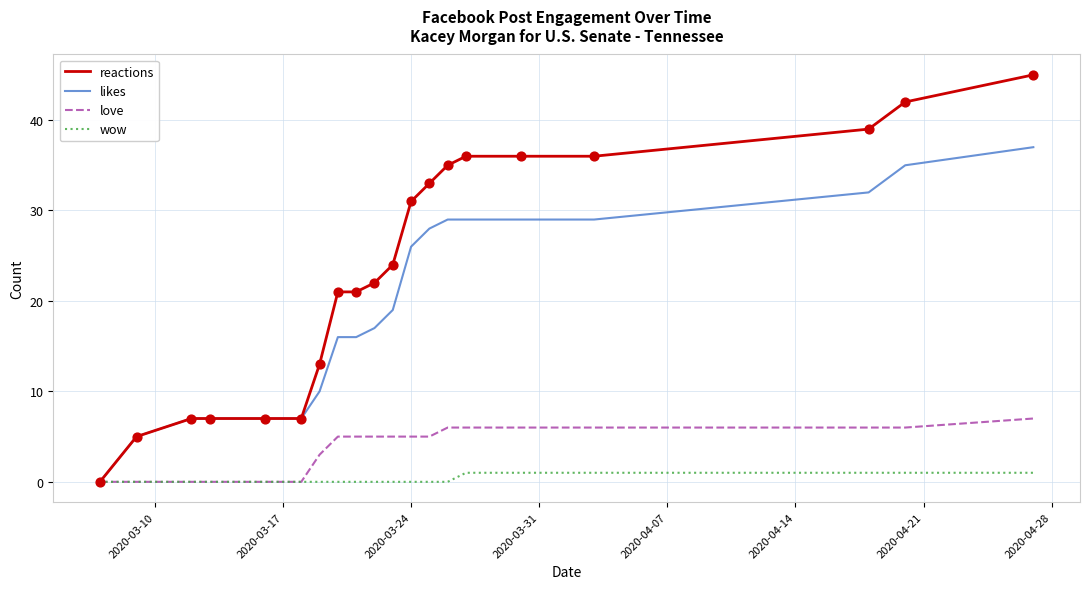

Which series has the largest total across all categories?

reactions